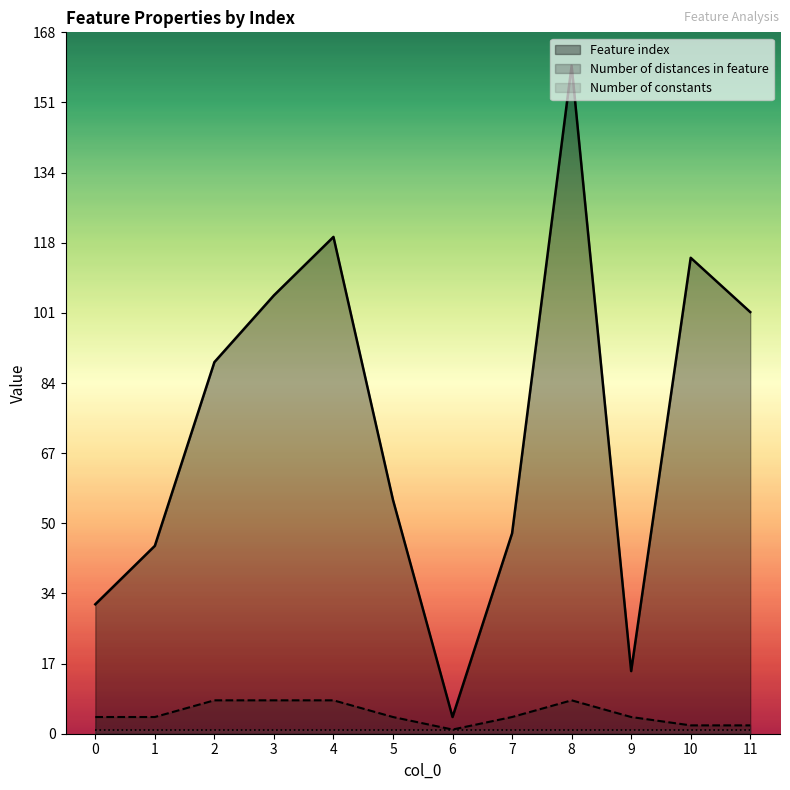

Which series changed the most between 3 and 5?

Feature index